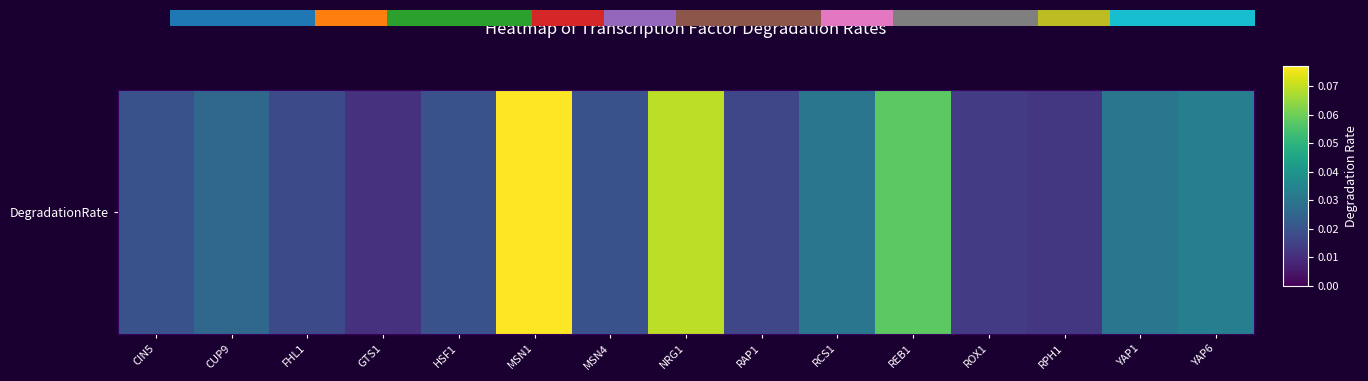

Reading left to right, extract all data points from this chart.

0.0	0.0	0.0	0.0	0.0	0.1	0.0	0.1	0.0	0.0	0.1	0.0	0.0	0.0	0.0